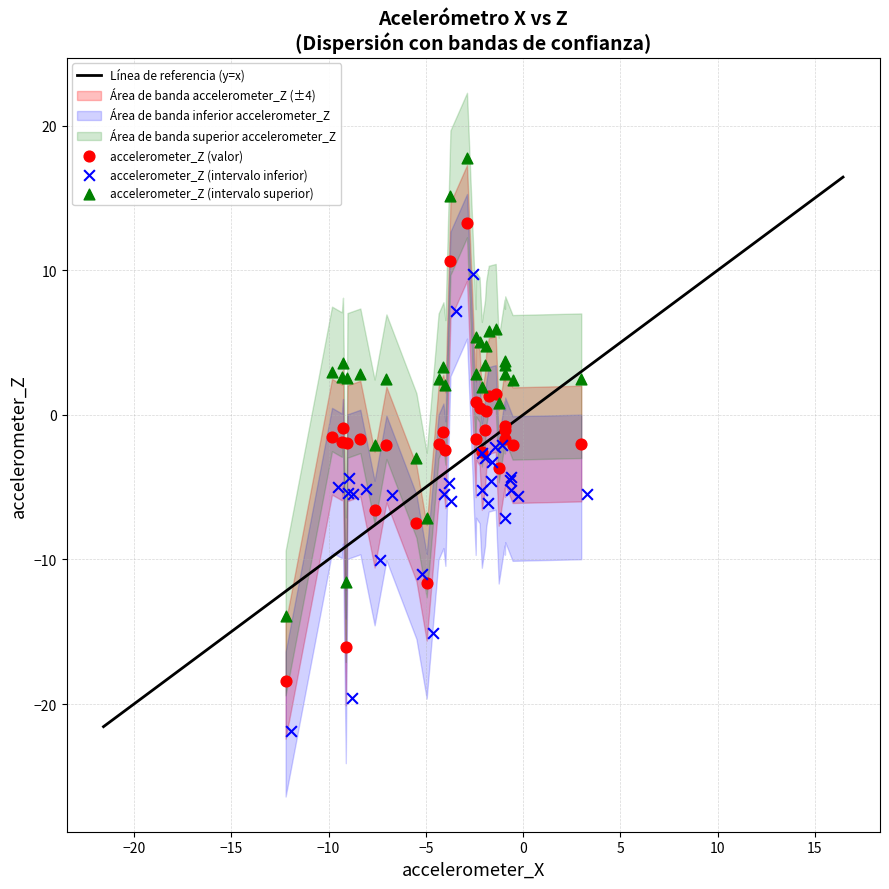

Which series contains the lowest Y value?

accelerometer_Z (intervalo inferior)